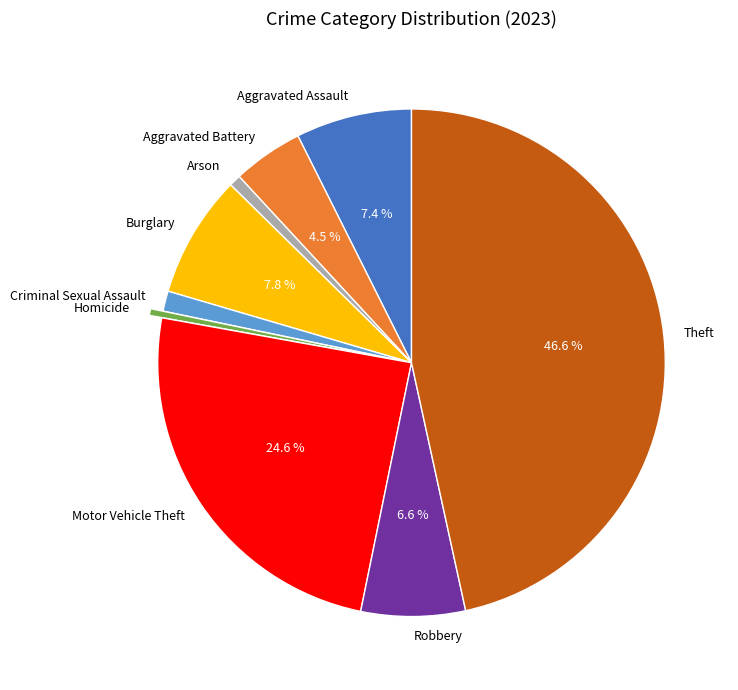

Which has a higher value, Burglary or Aggravated Battery?

Burglary